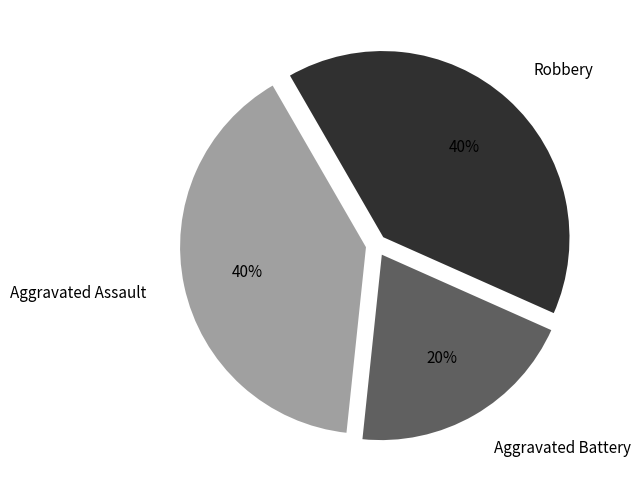

How many segments does this pie chart have?

3